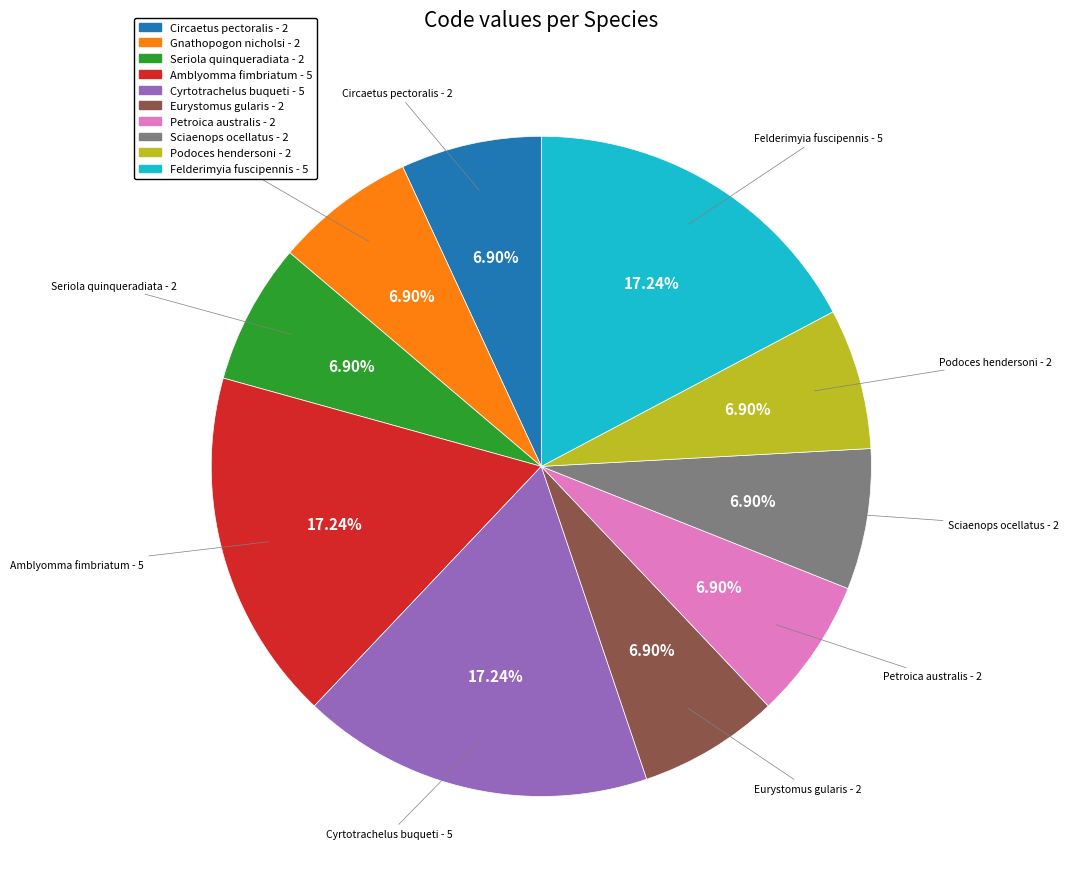

Combined, what portion of the pie is Eurystomus gularis and Seriola quinqueradiata?

13.8%